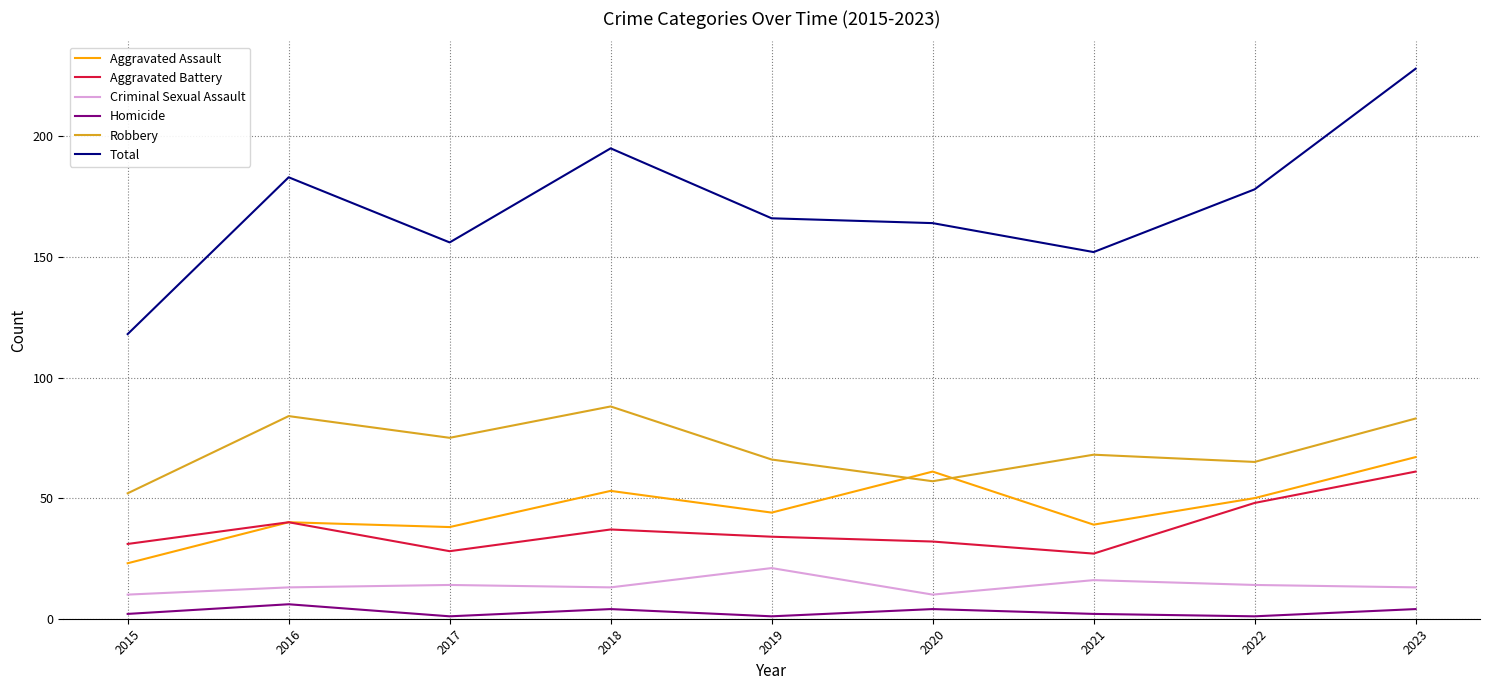

List the series in order of their peak value, lowest first.

Homicide, Criminal Sexual Assault, Aggravated Battery, Aggravated Assault, Robbery, Total